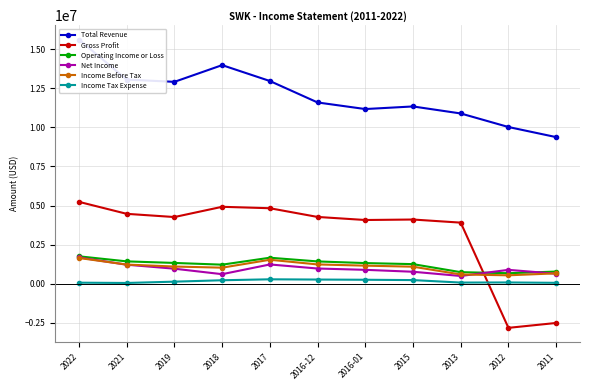

Which series has the largest total across all categories?

Total Revenue